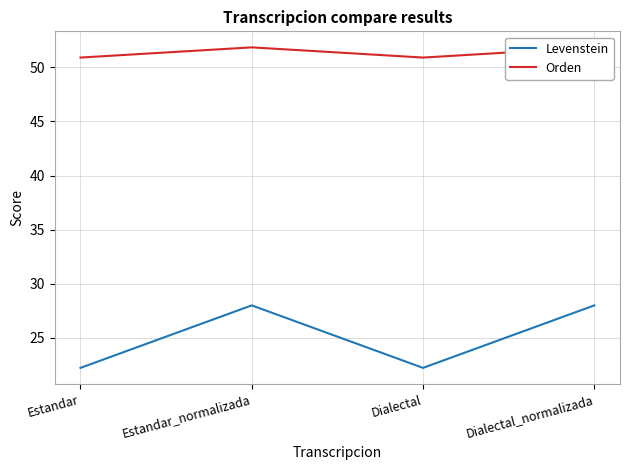

True or false: Levenstein and Orden cross at least once.

False